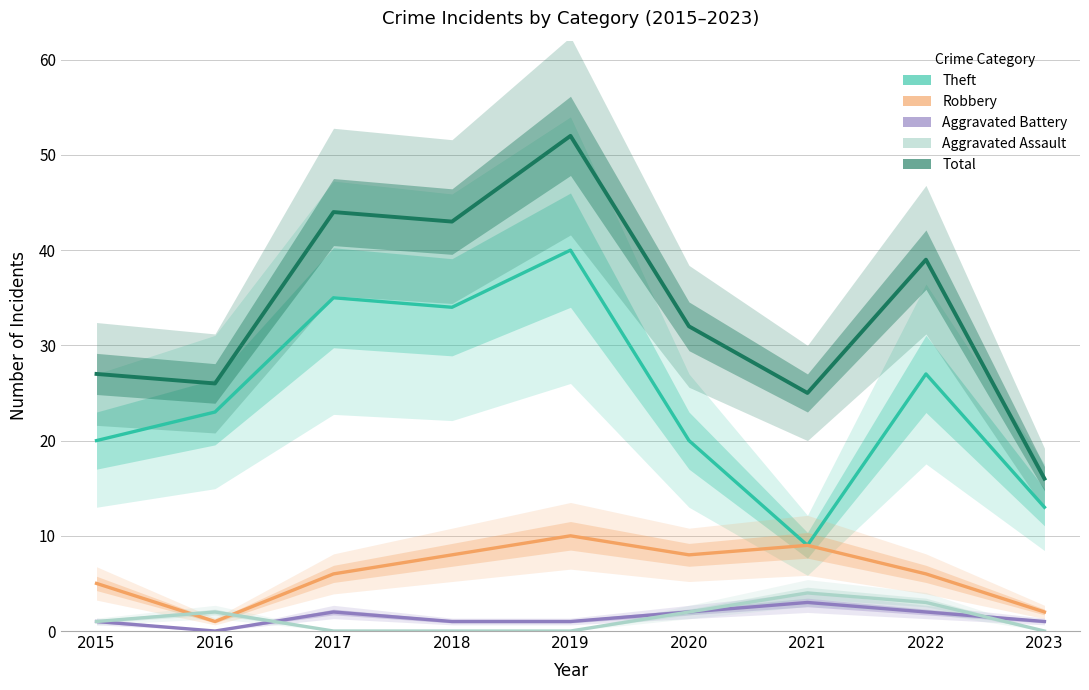

True or false: Theft and Aggravated Assault cross at least once.

False